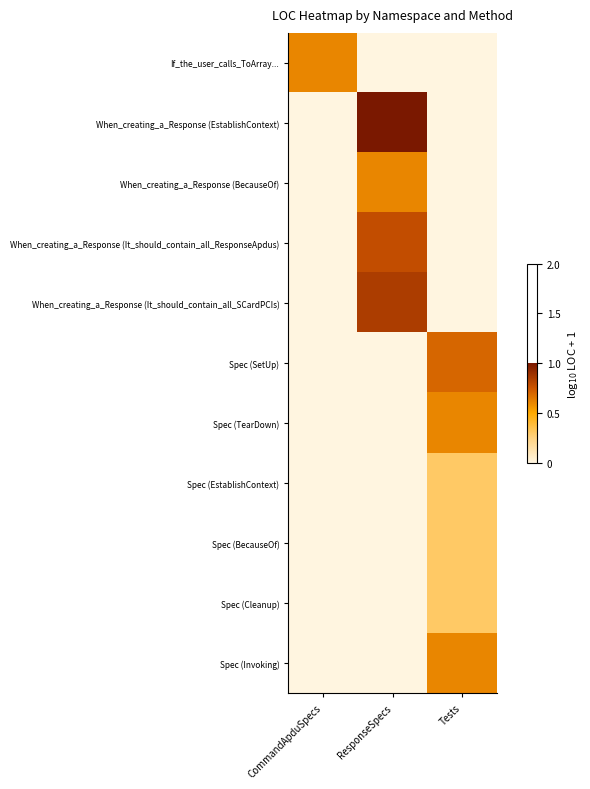

Reading left to right, extract all data points from this chart.

If_the_user_calls_ToArray...: CommandApduSpecs=0.6	ResponseSpecs=0.0	Tests=0.0
When_creating_a_Response (EstablishContext): CommandApduSpecs=0.0	ResponseSpecs=1.0	Tests=0.0
When_creating_a_Response (BecauseOf): CommandApduSpecs=0.0	ResponseSpecs=0.6	Tests=0.0
When_creating_a_Response (It_should_contain_all_ResponseApdus): CommandApduSpecs=0.0	ResponseSpecs=0.8	Tests=0.0
When_creating_a_Response (It_should_contain_all_SCardPCIs): CommandApduSpecs=0.0	ResponseSpecs=0.8	Tests=0.0
Spec (SetUp): CommandApduSpecs=0.0	ResponseSpecs=0.0	Tests=0.7
Spec (TearDown): CommandApduSpecs=0.0	ResponseSpecs=0.0	Tests=0.6
Spec (EstablishContext): CommandApduSpecs=0.0	ResponseSpecs=0.0	Tests=0.3
Spec (BecauseOf): CommandApduSpecs=0.0	ResponseSpecs=0.0	Tests=0.3
Spec (Cleanup): CommandApduSpecs=0.0	ResponseSpecs=0.0	Tests=0.3
Spec (Invoking): CommandApduSpecs=0.0	ResponseSpecs=0.0	Tests=0.6